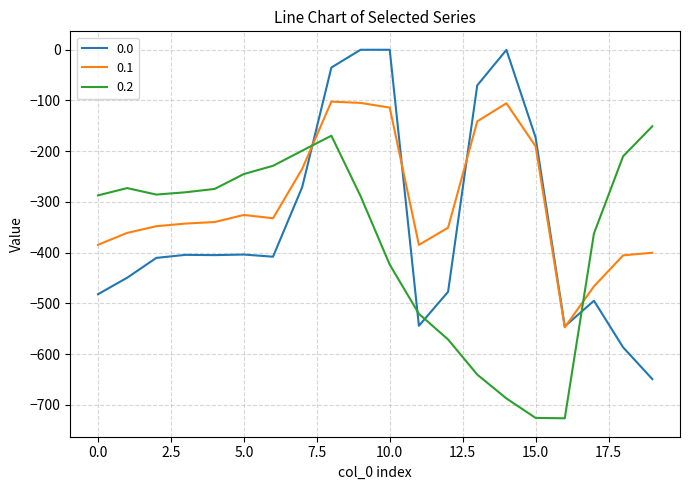

What is the sum of all 0.2 values?

-7550.6